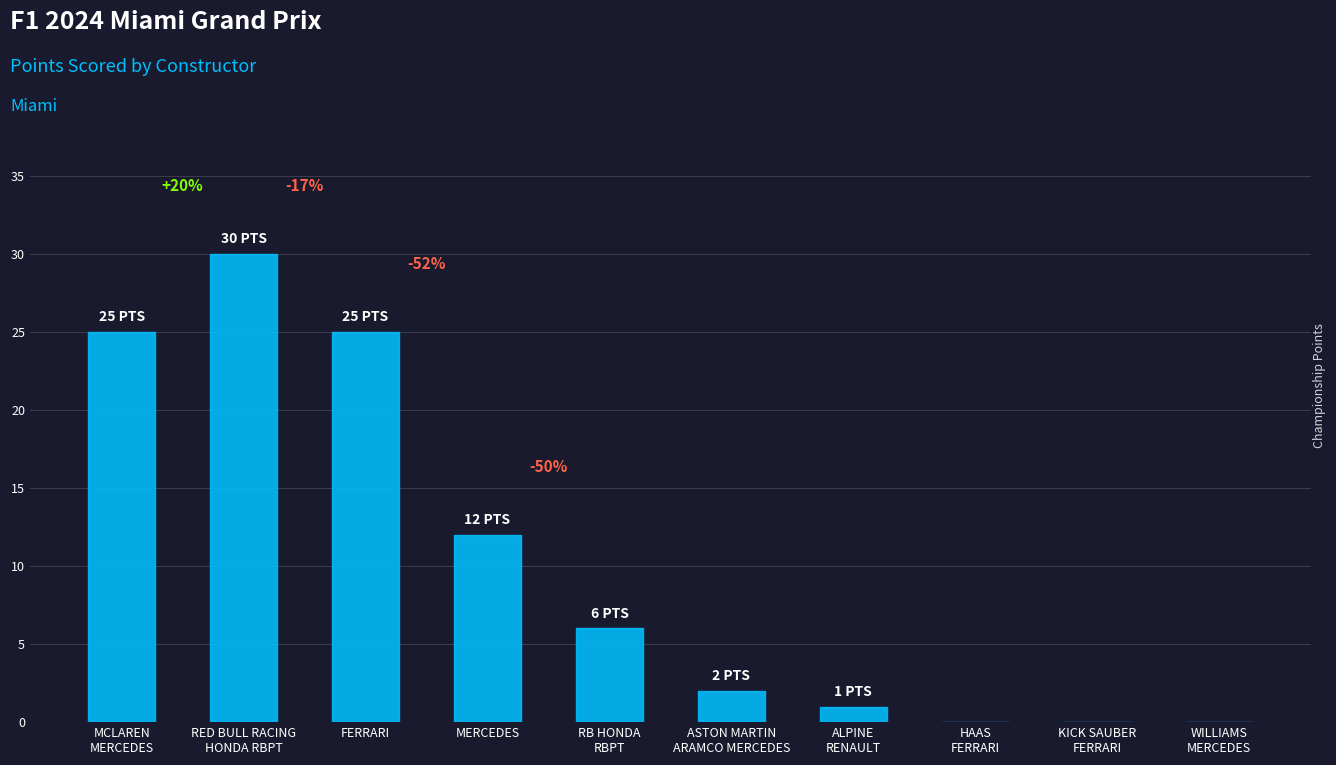

Reading left to right, extract all data points from this chart.

25	30	25	12	6	2	1	0	0	0